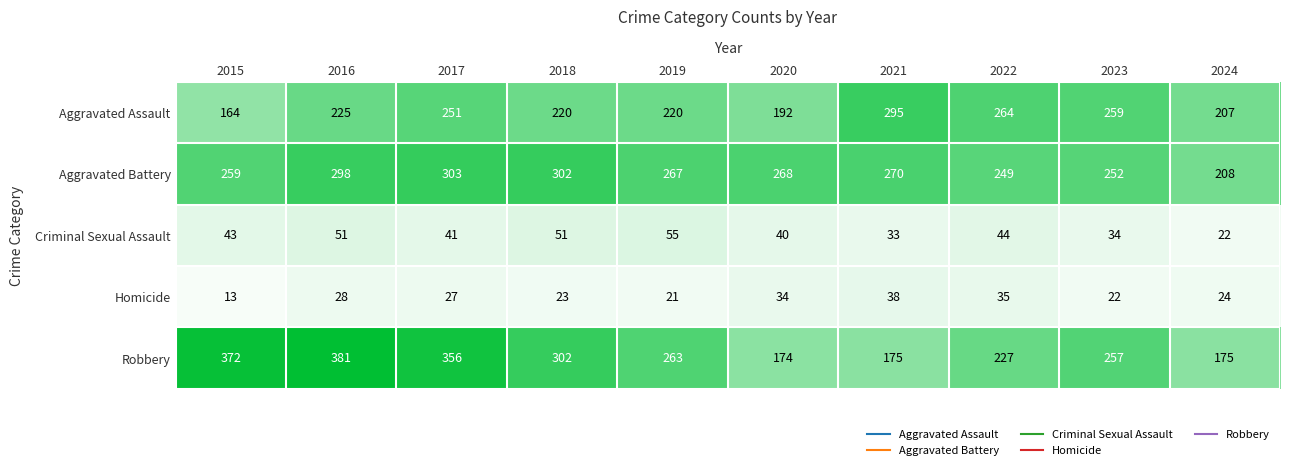

What is the difference between the highest and lowest values at 2017?

329